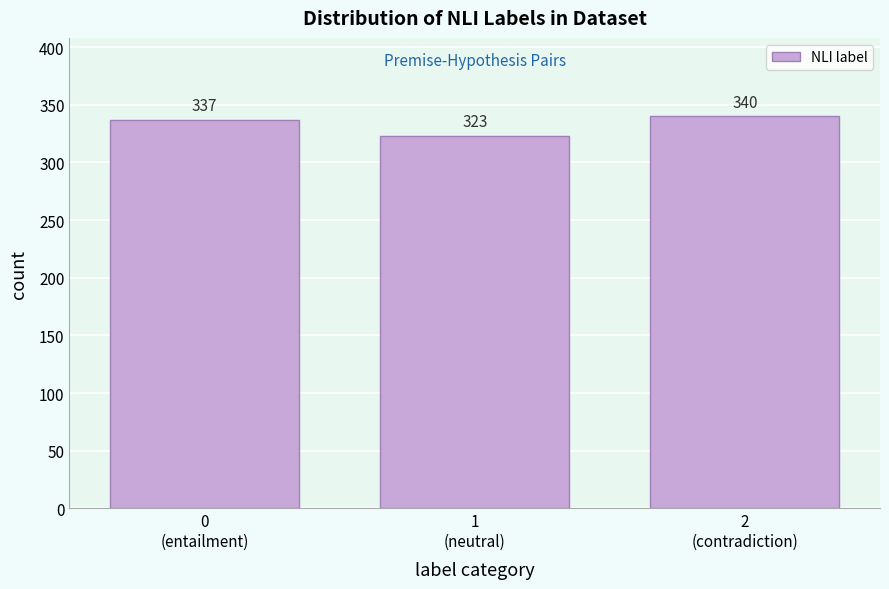

Reading right to left, transcribe all the data shown in this chart.

340	323	337